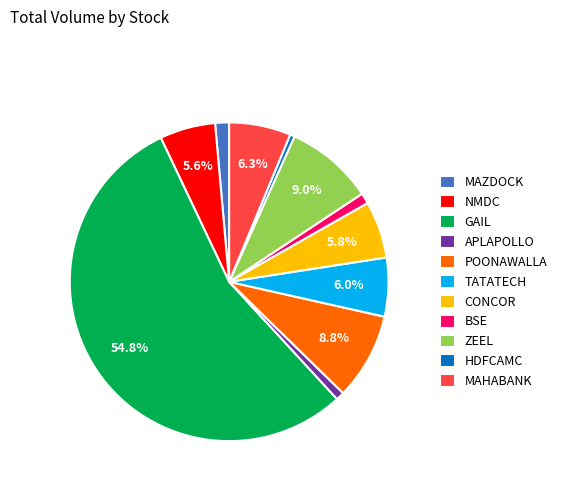

Between BSE and MAHABANK, which is larger?

MAHABANK